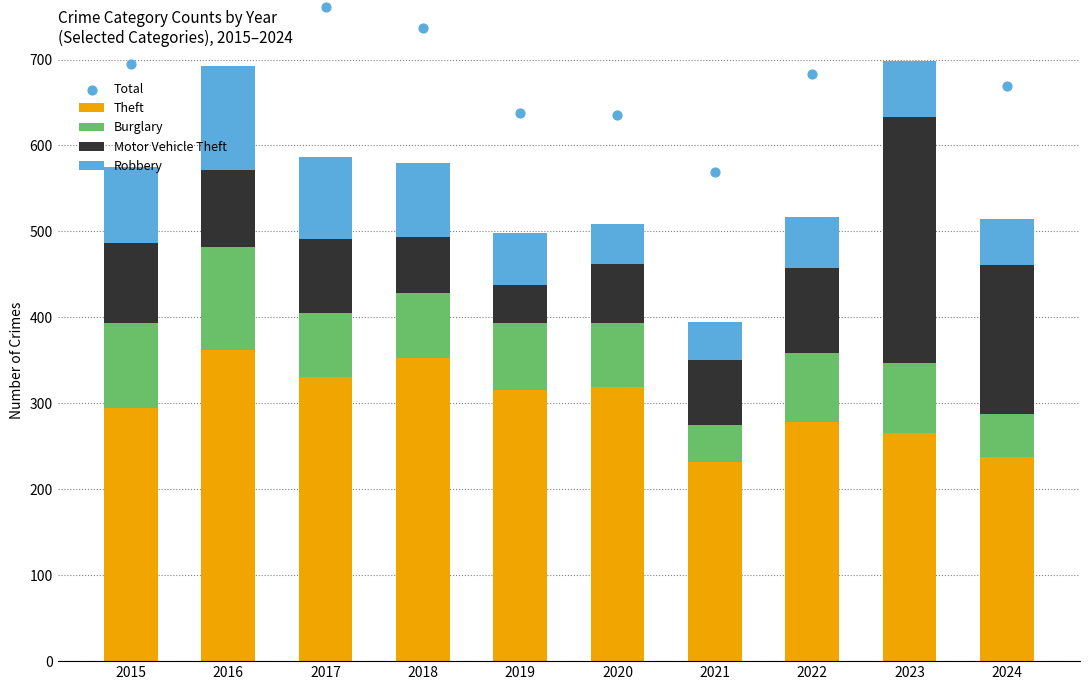

Which series reaches the minimum Y coordinate?

Burglary